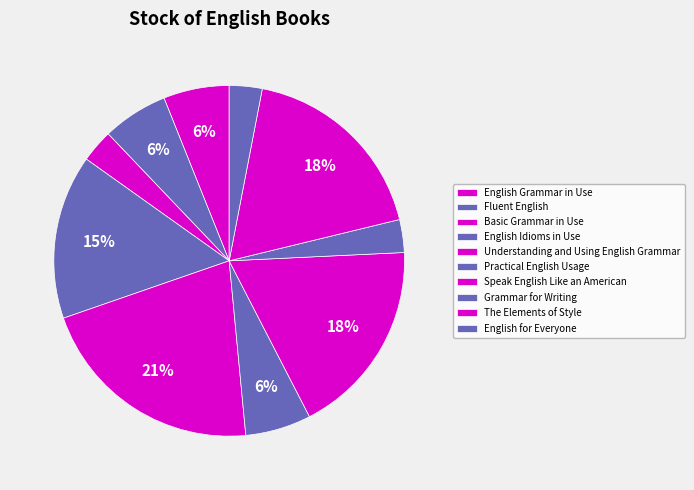

To the nearest percent, what is the difference between the English Idioms in Use and The Elements of Style slice percentages?

3%